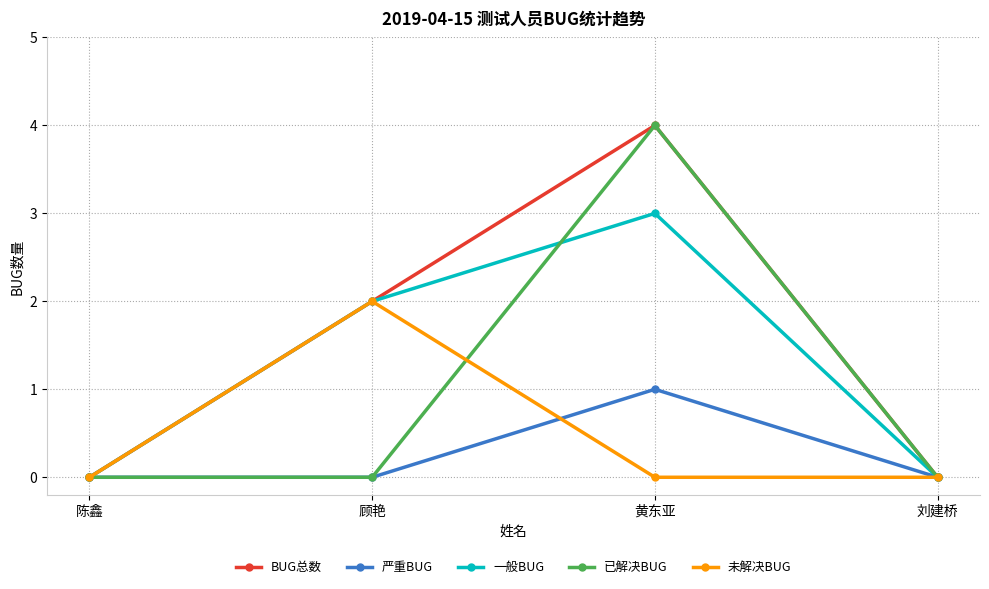

Read the 一般BUG value at 黄东亚.

3